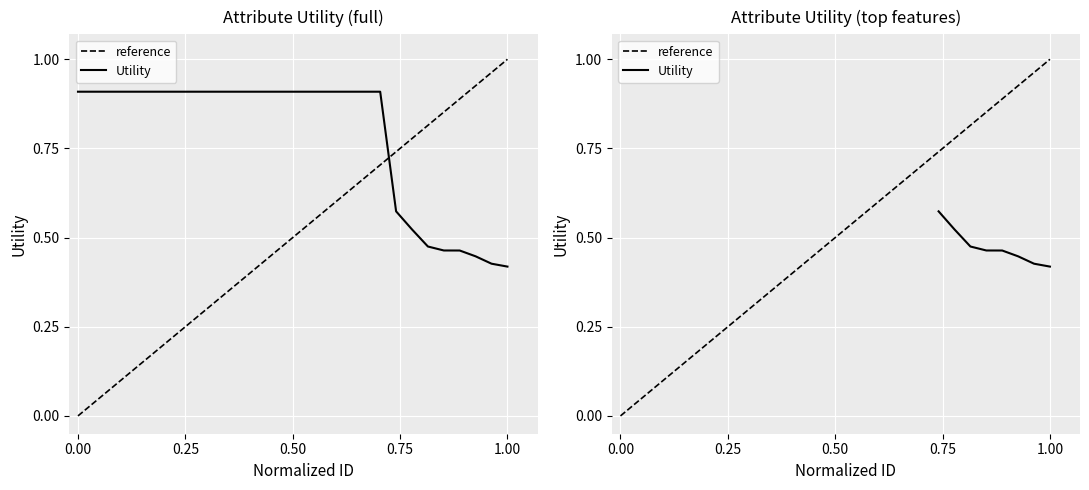

What is the difference between the second highest and minimum values?

0.5